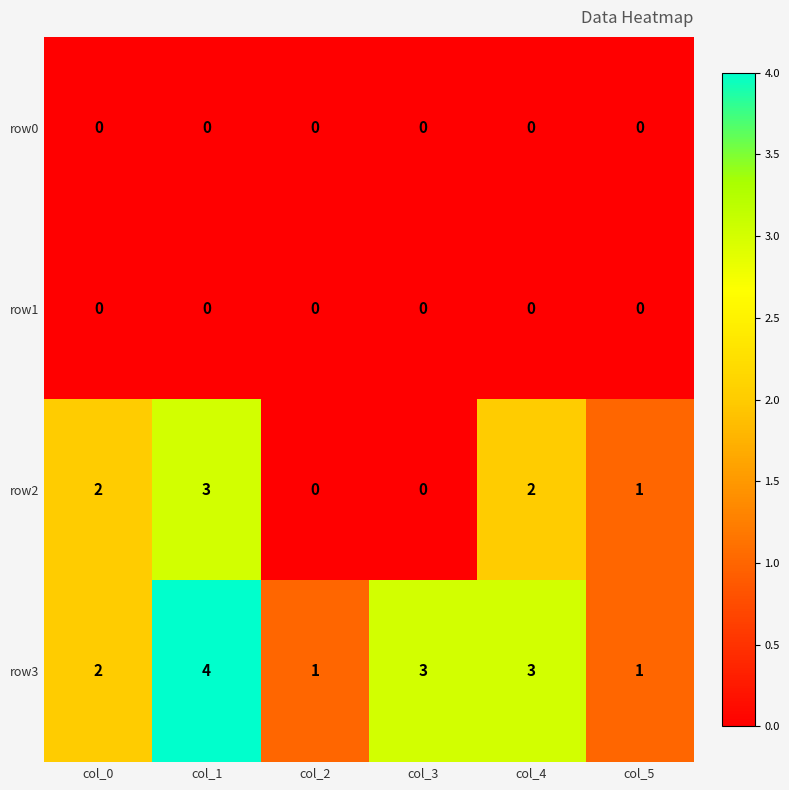

What is the total value across all series at col_4?

5